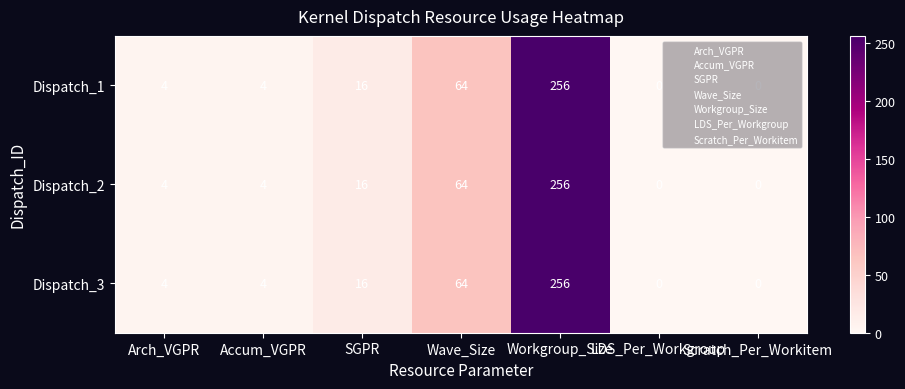

The value of Dispatch_3 at SGPR is 16. True or false?

True